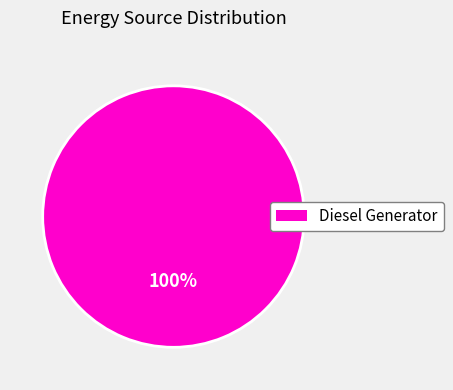

What is the majority slice?

Diesel Generator